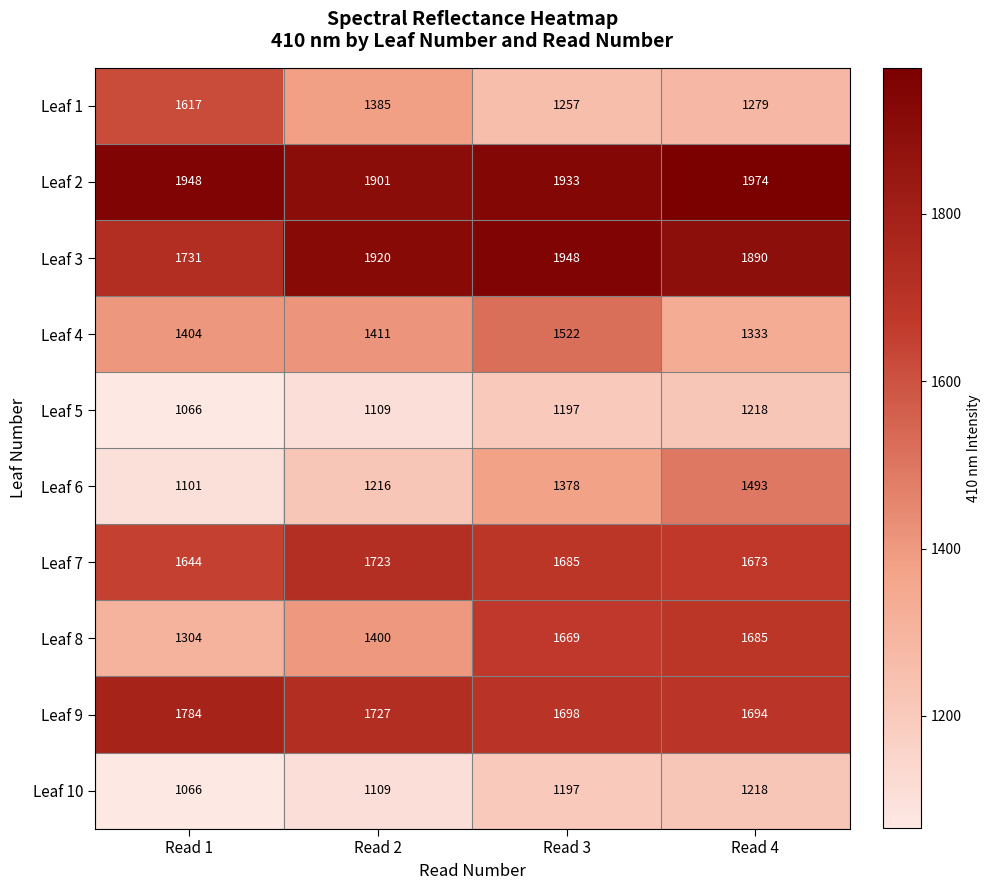

The value of Leaf 5 at Read 1 is 466. True or false?

False